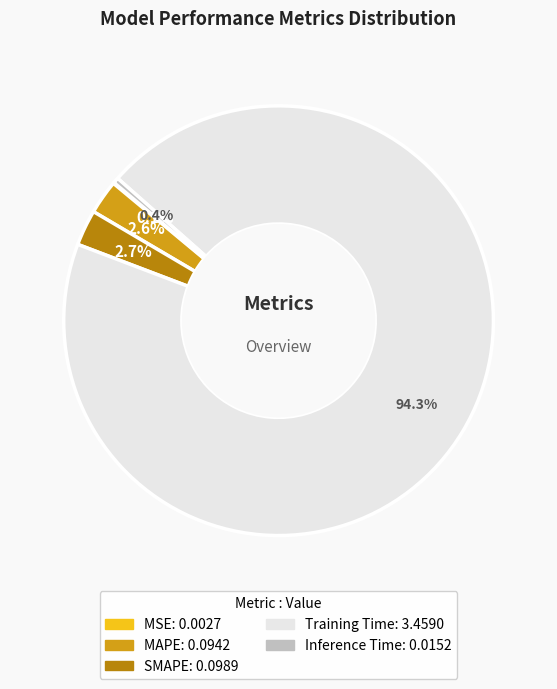

To the nearest percent, what is the average slice percentage?

20%